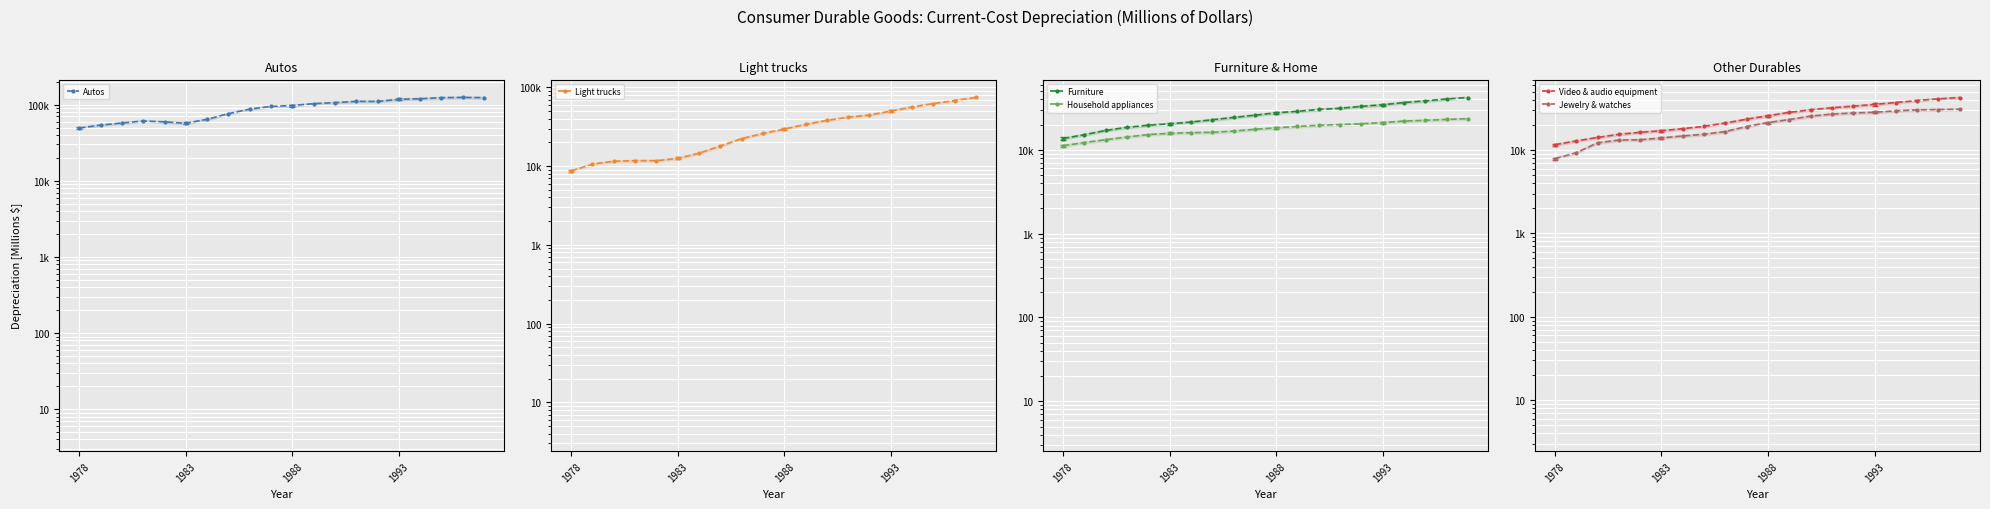

Is the value of Furniture at 18 greater than the value of Jewelry & watches at 12?

Yes